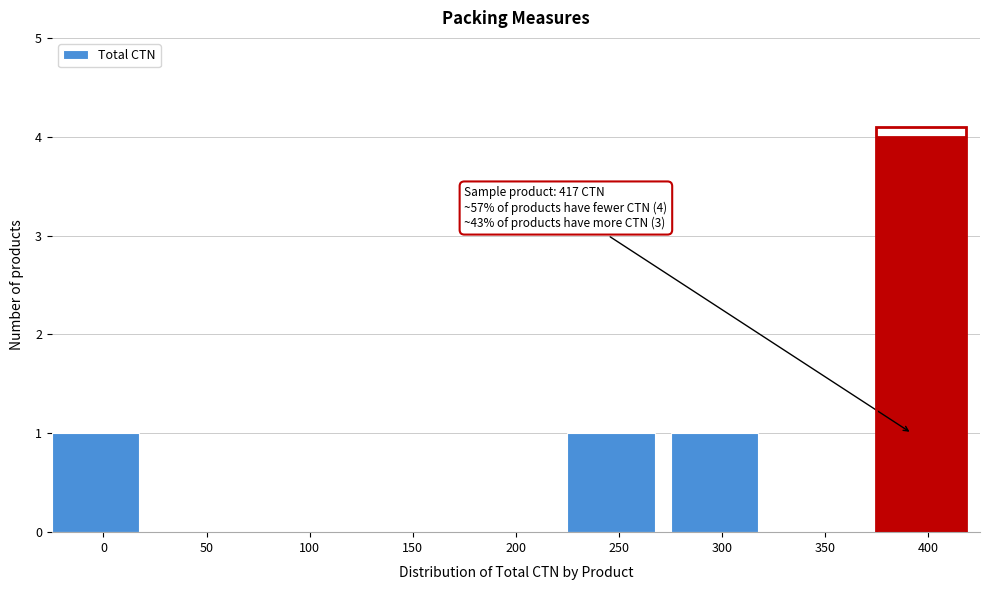

Reading right to left, extract all data points from this chart.

400=4	350=0	300=1	250=1	200=0	150=0	100=0	50=0	0=1